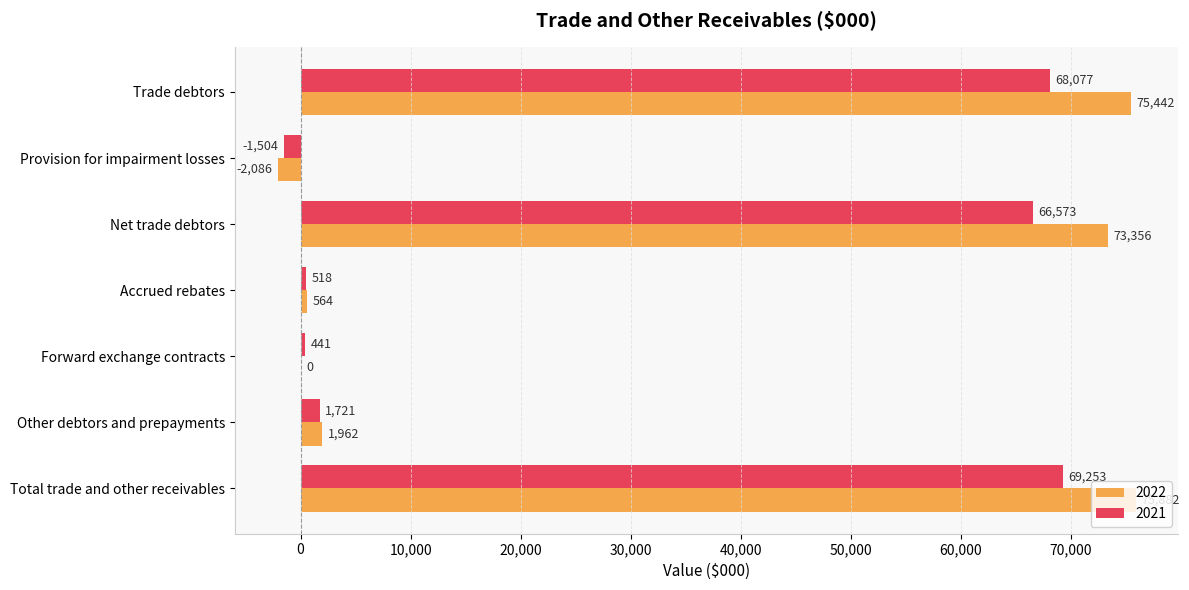

Where is 2022 nearest to the value 36898?

Other debtors and prepayments